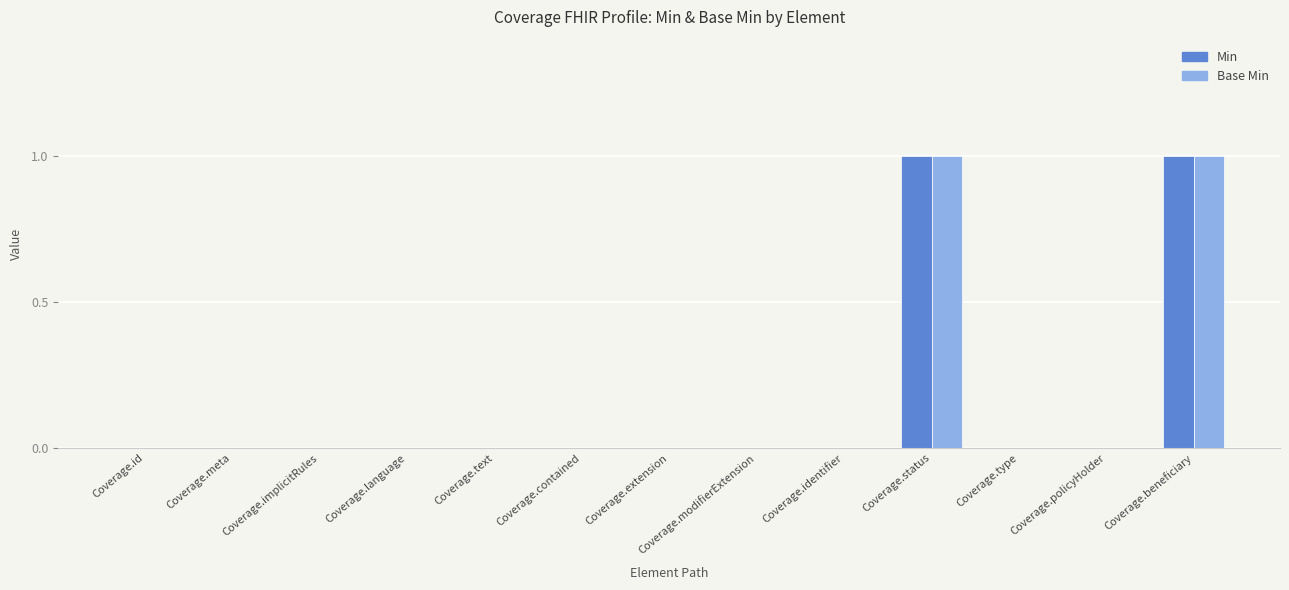

True or false: Min has a value of 0 at Coverage.language.

True